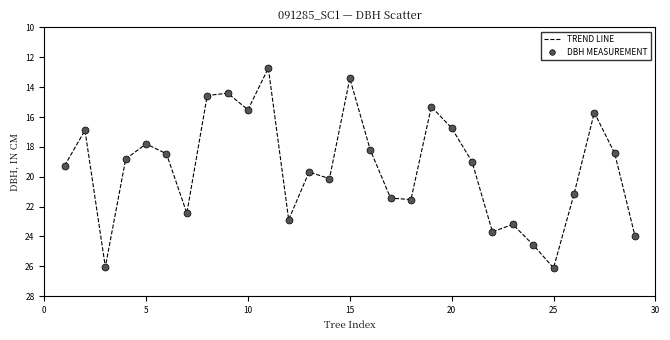

What is the difference between the maximum and minimum values?

13.4